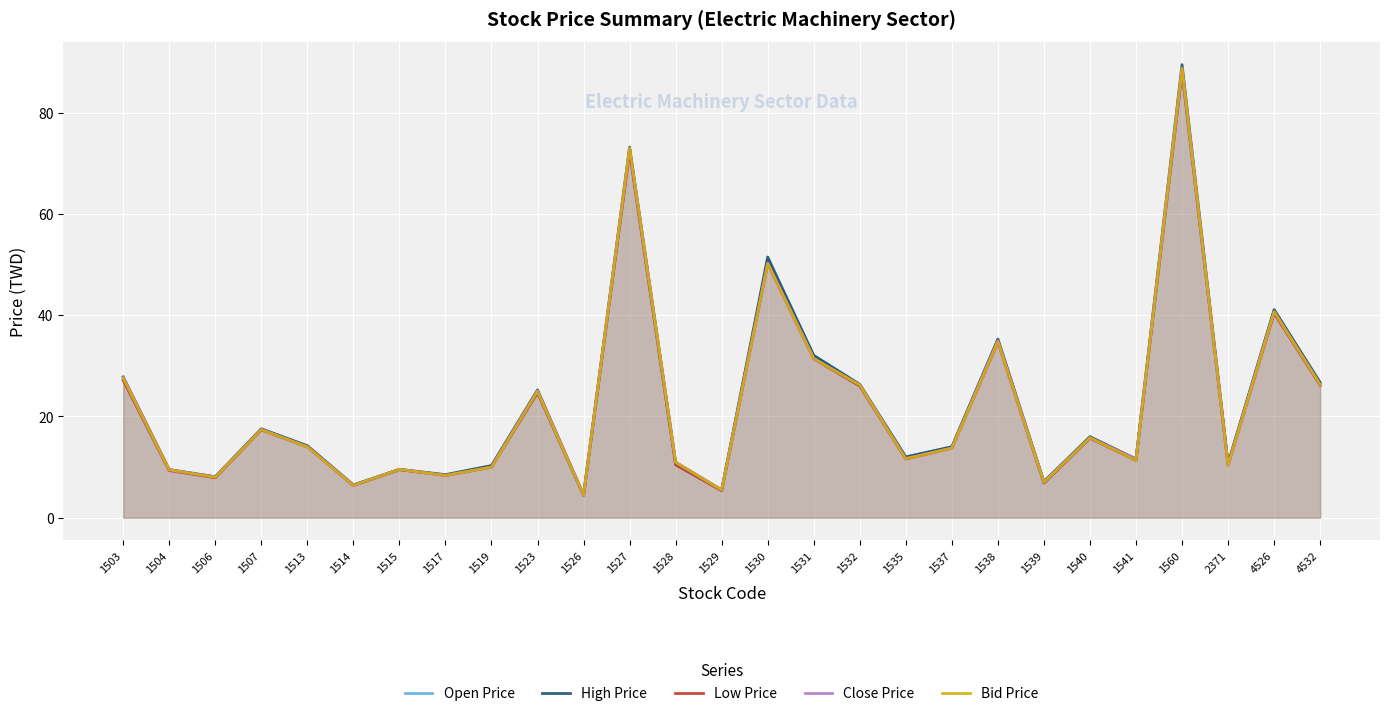

Which series has the widest spread of values?

High Price